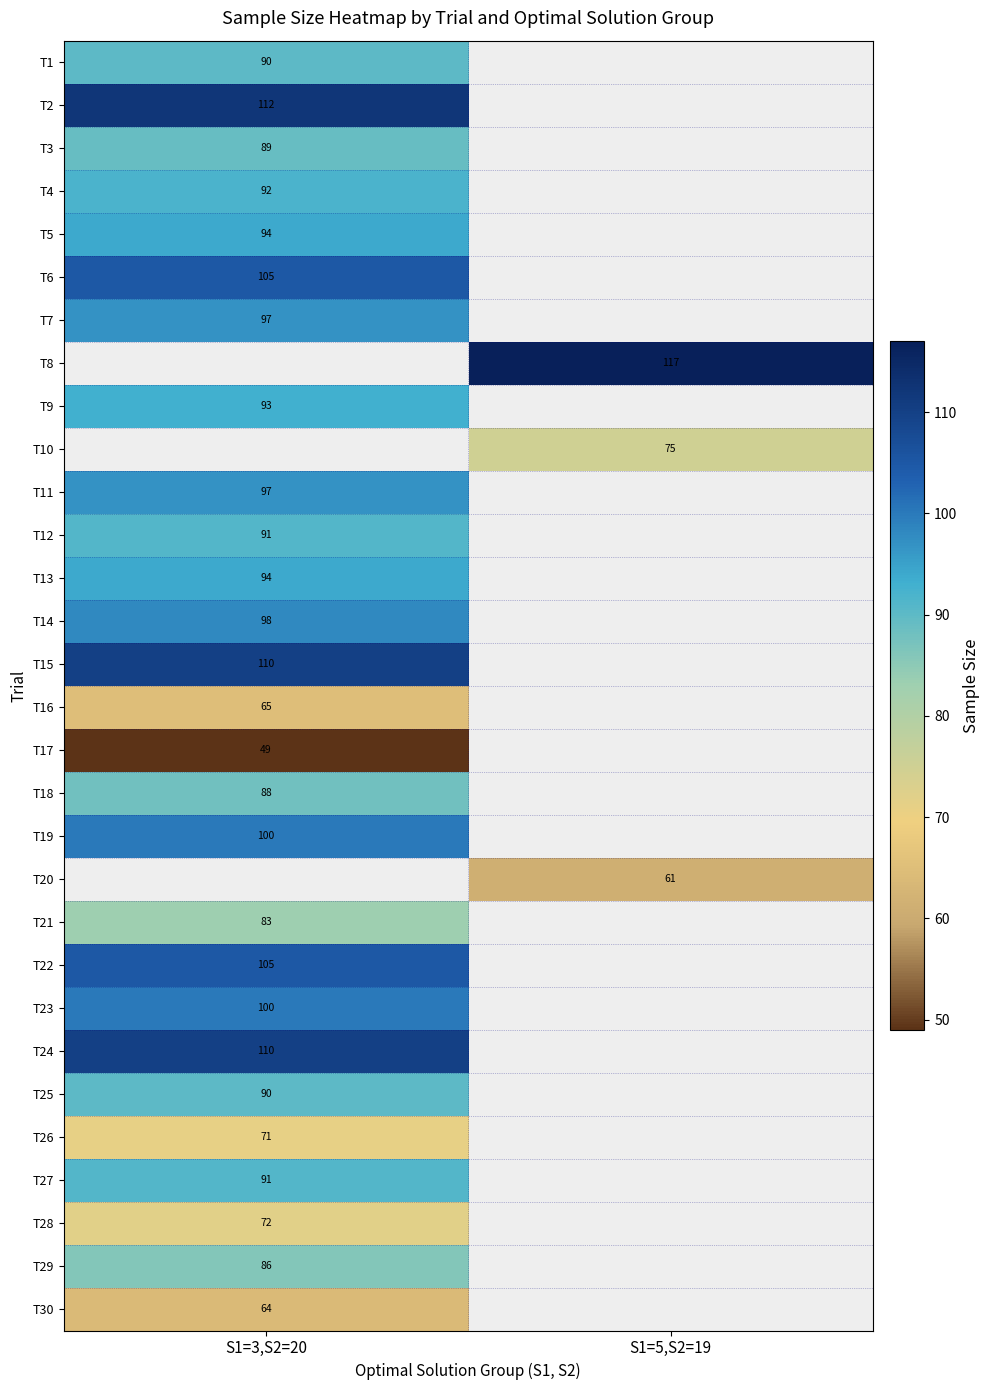

The value of T8 at S1=5,S2=19 is 193. True or false?

False